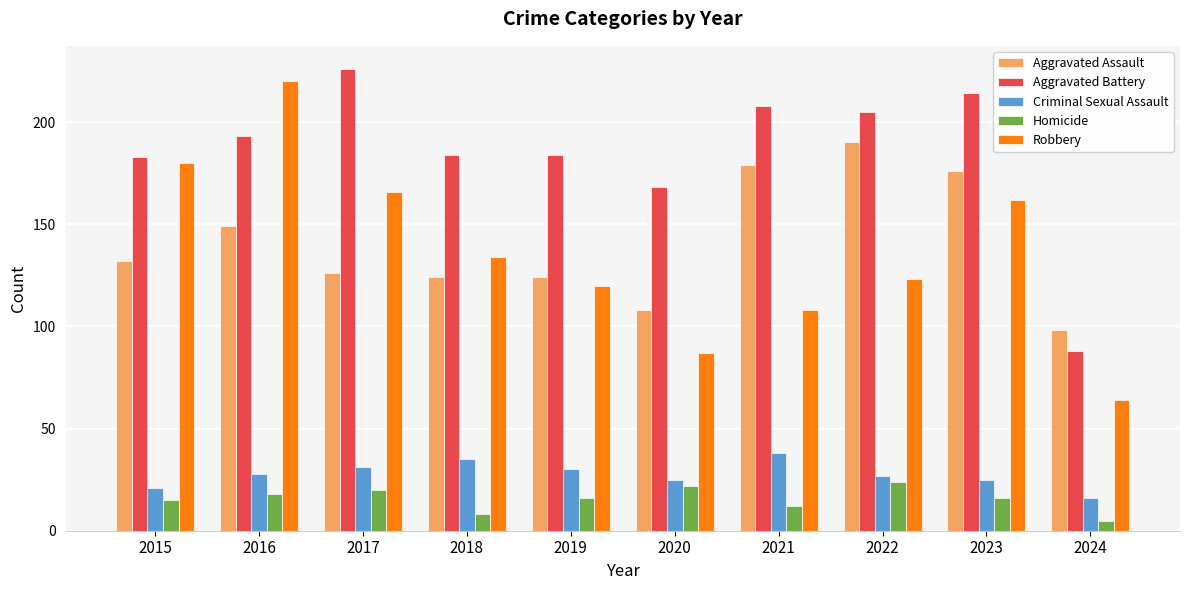

How many bars are there in total?

50